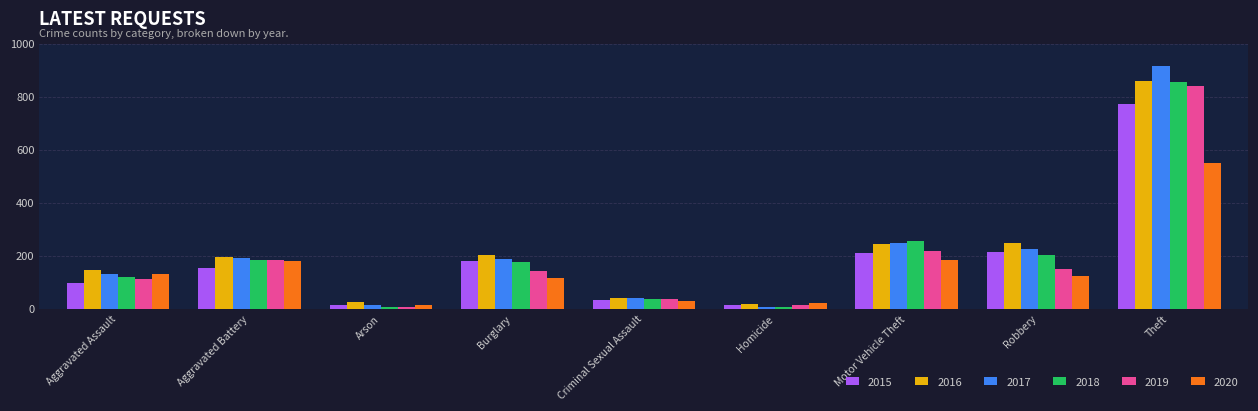

What is the minimum value shown in the chart?

6